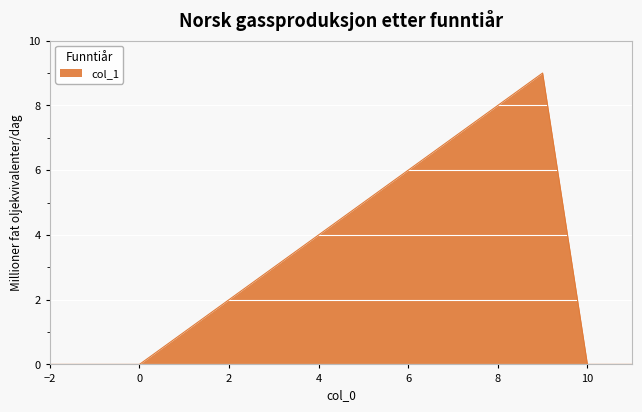

What is the maximum value shown in the chart?

9